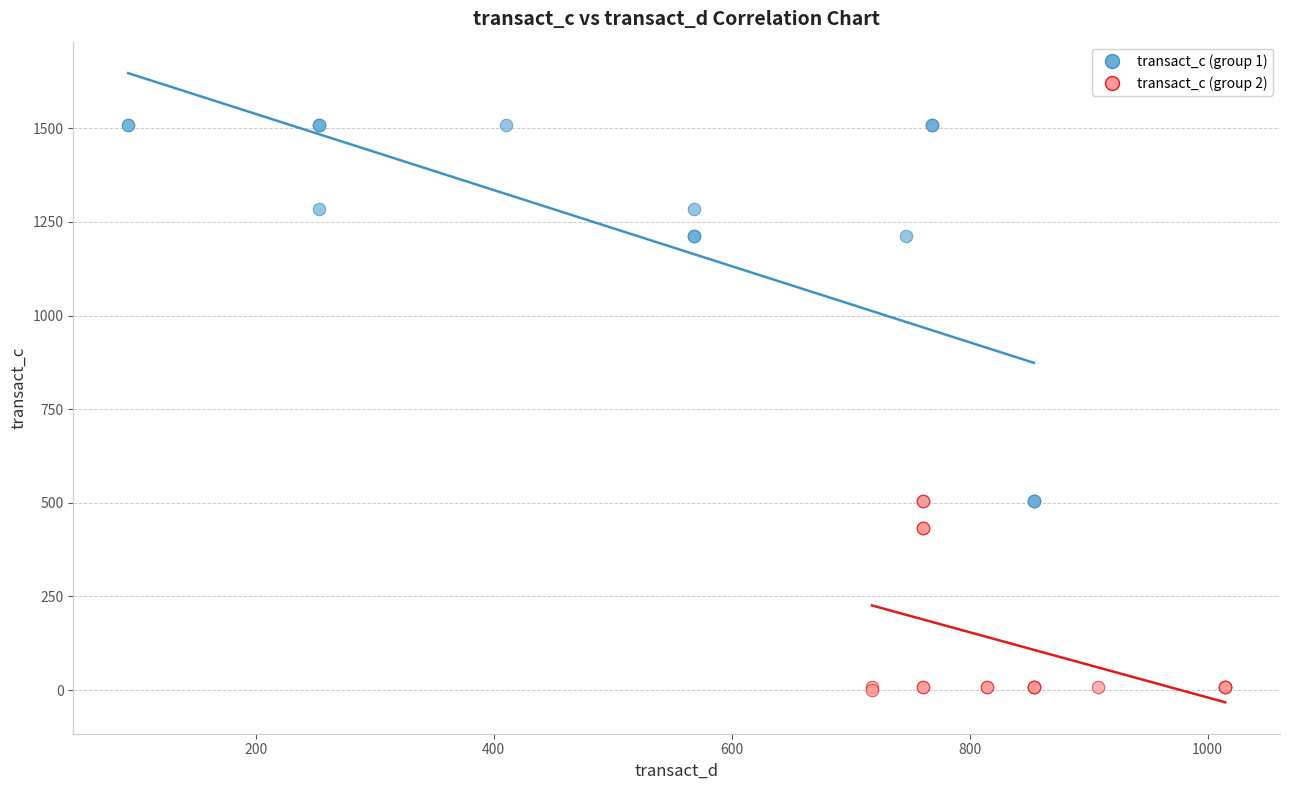

What are all the series names shown in the legend?

transact_c (group 1), transact_c (group 2)